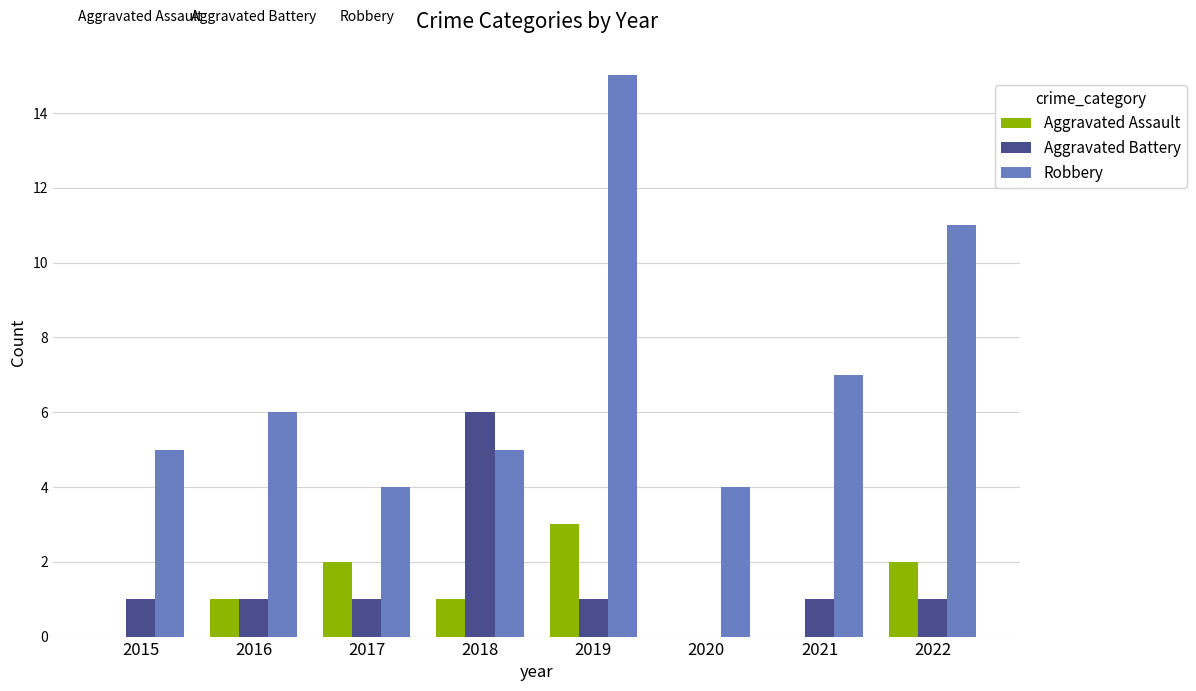

What is the sum of all Robbery values?

57